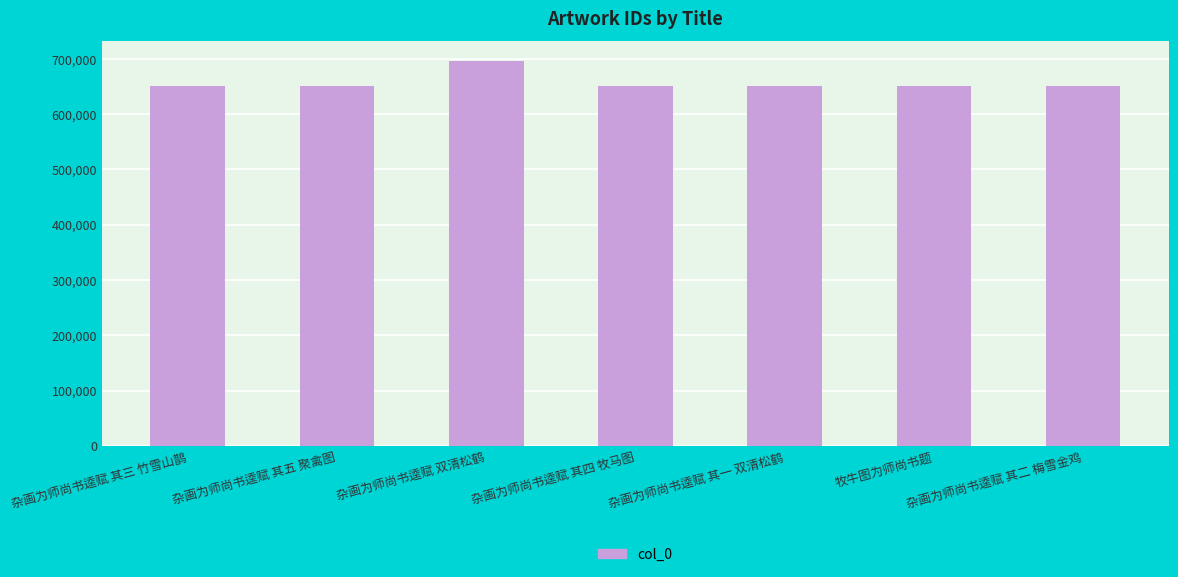

What is the ratio of the value at 杂画为师尚书逵赋 其一 双清松鹤 to the value at 杂画为师尚书逵赋 其三 竹雪山鹊?

1.0